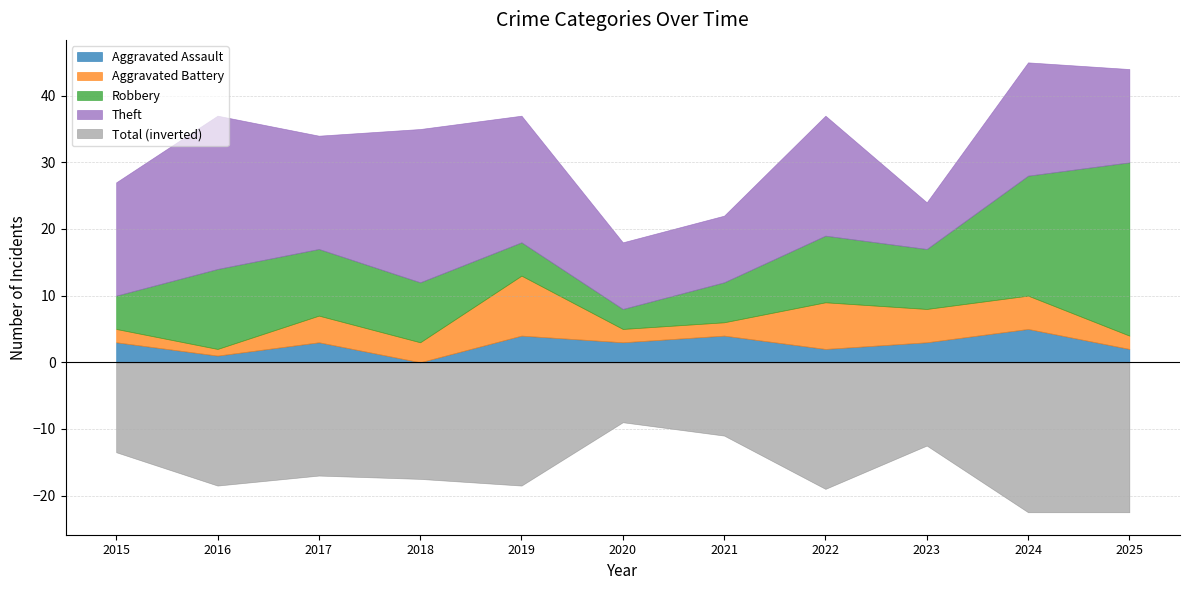

True or false: Aggravated Assault and Robbery intersect in this chart.

False